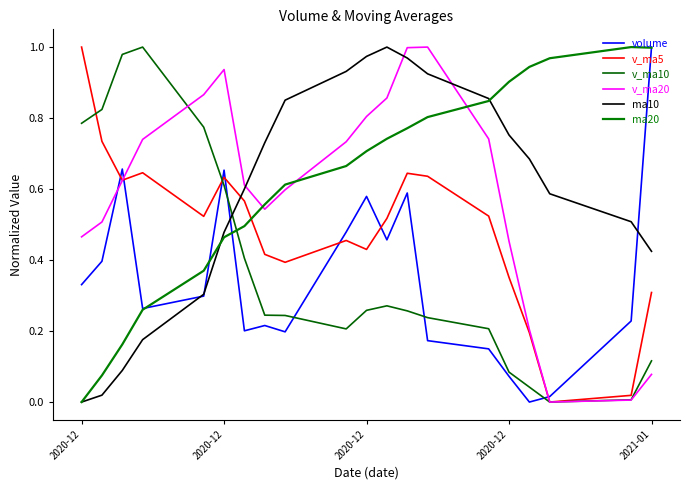

How many positive values does the v_ma20 series have?

19